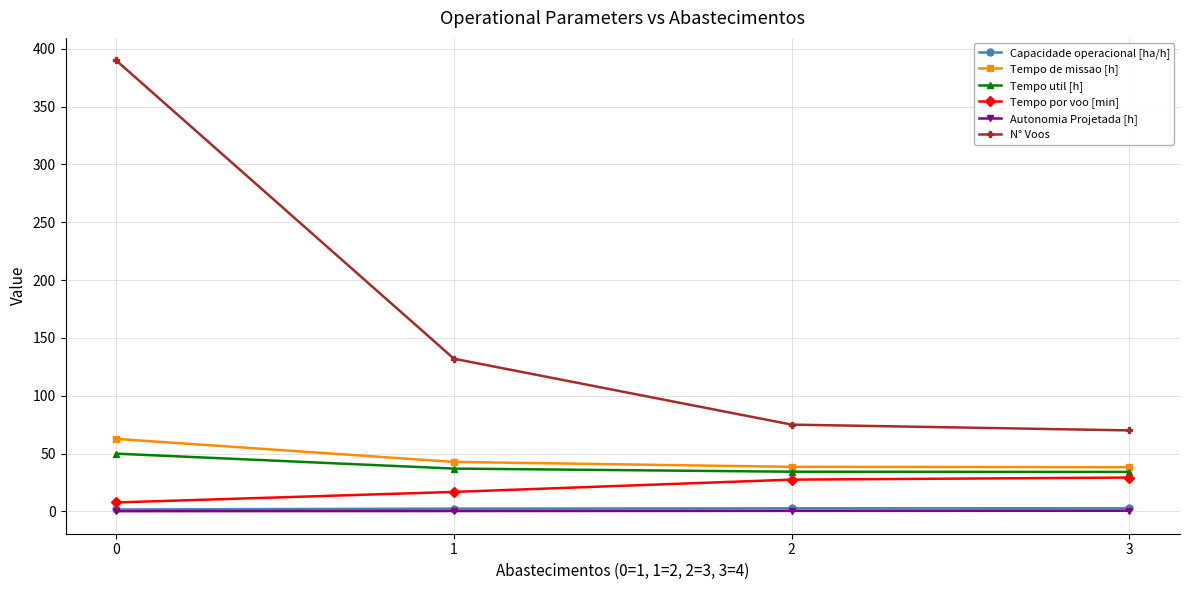

Is the value of Tempo util [h] at 0 greater than the value of Tempo por voo [min] at 2?

Yes